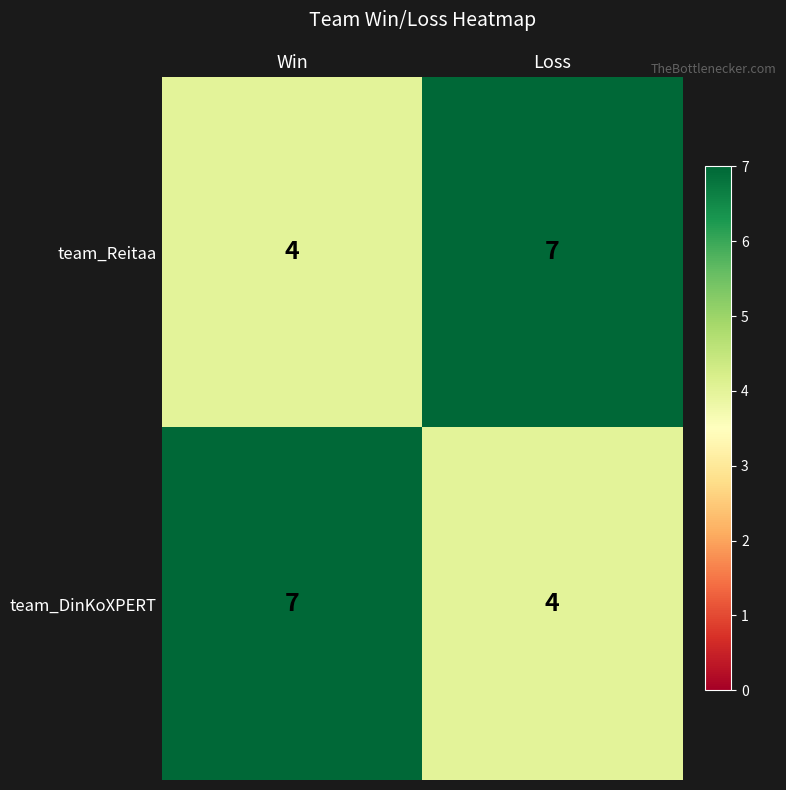

Reading left to right, extract all data points from this chart.

team_Reitaa: 4	7
team_DinKoXPERT: 7	4